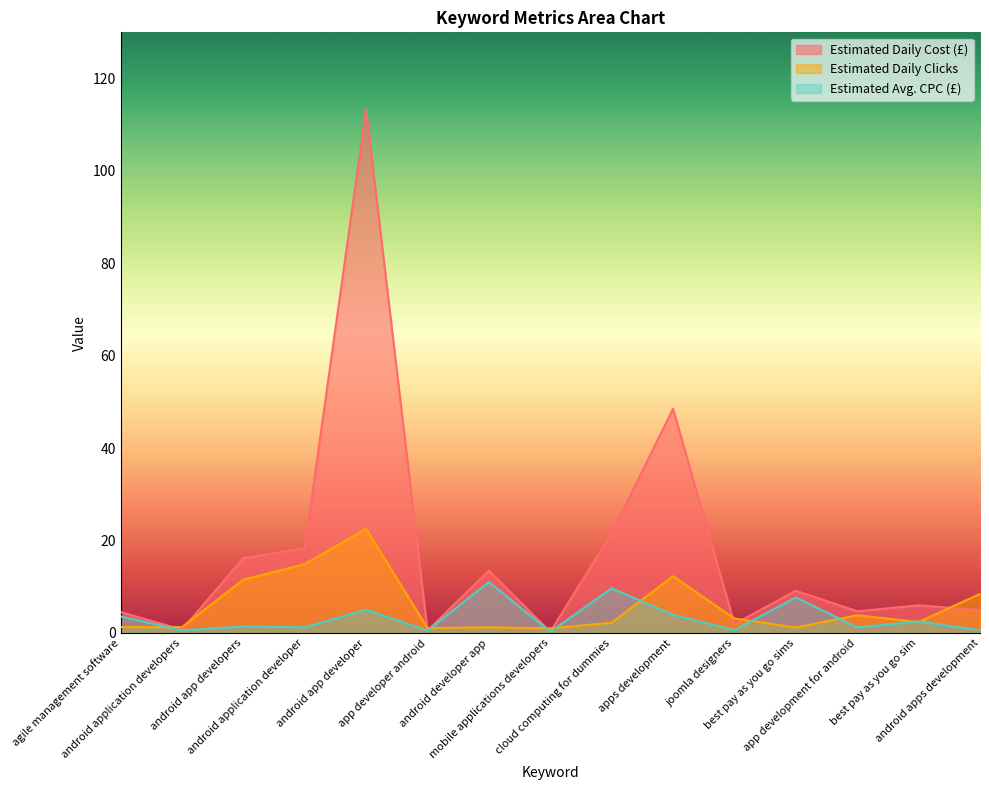

What is the difference between the maximum and second lowest values in the Estimated Daily Clicks series?

21.5